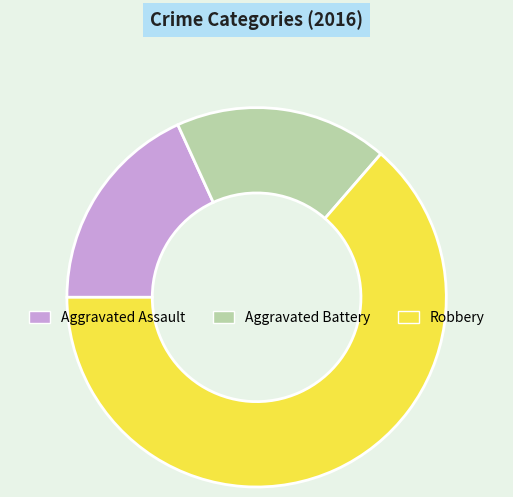

How many segments does this pie chart have?

3